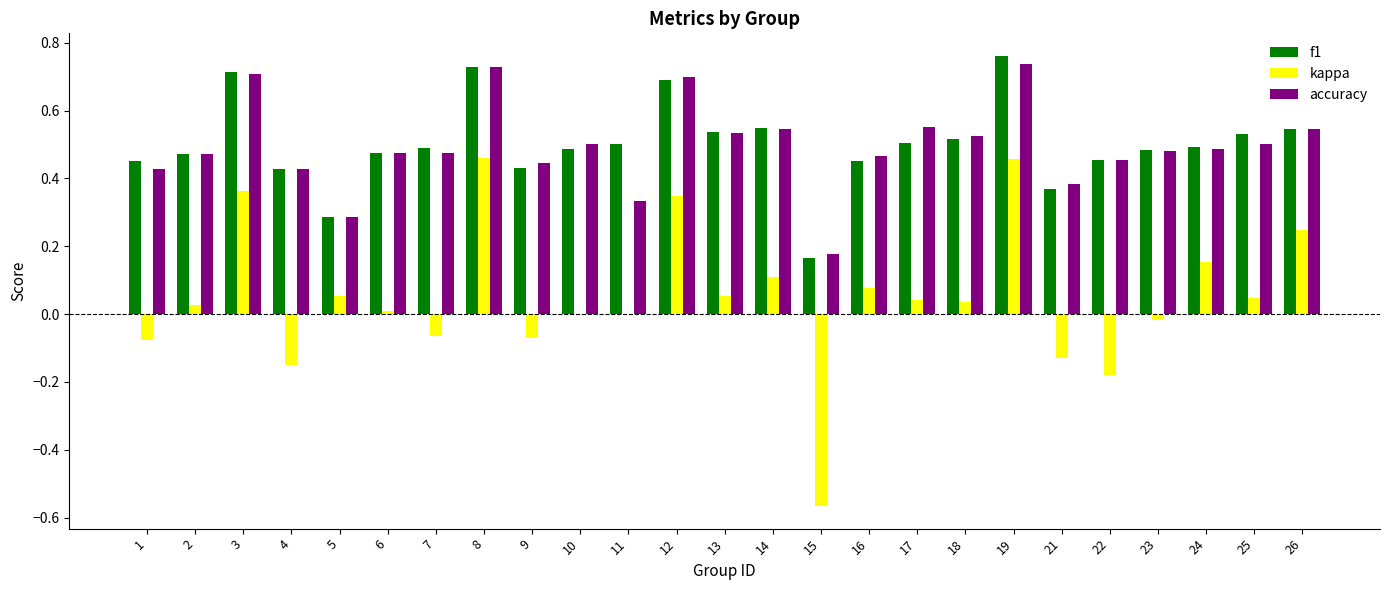

Where is accuracy nearest to the value 0?

15